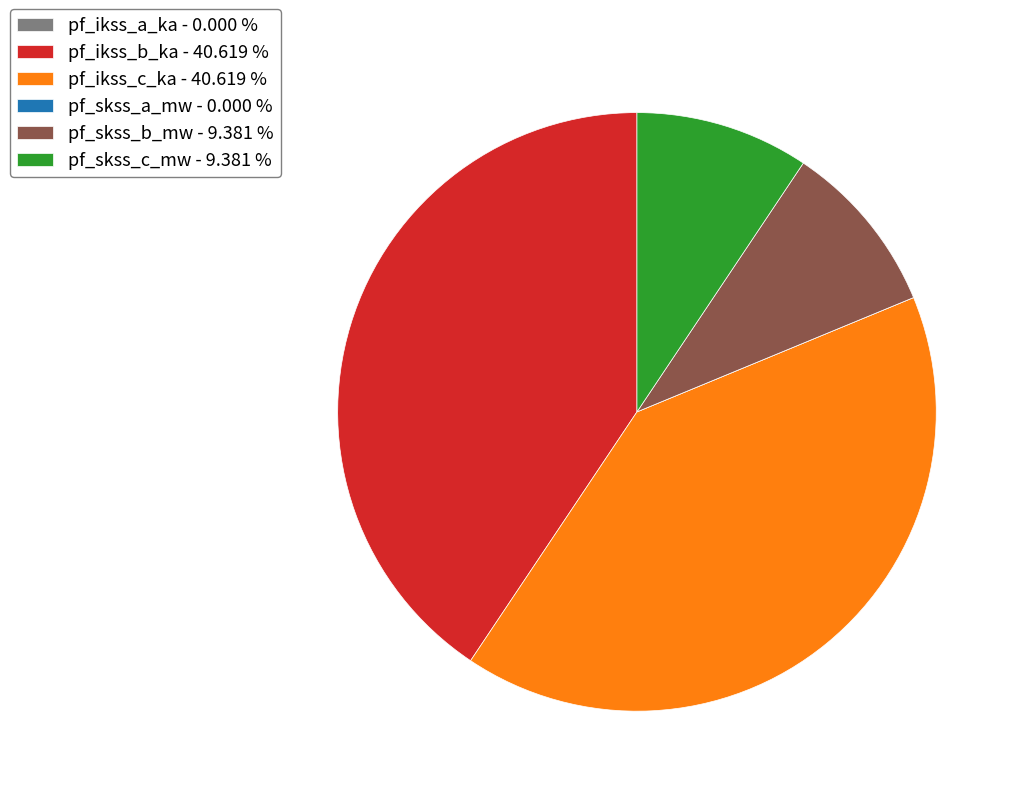

Between pf_skss_b_mw - 9.381 % and pf_ikss_c_ka - 40.619 %, which is larger?

pf_ikss_c_ka - 40.619 %